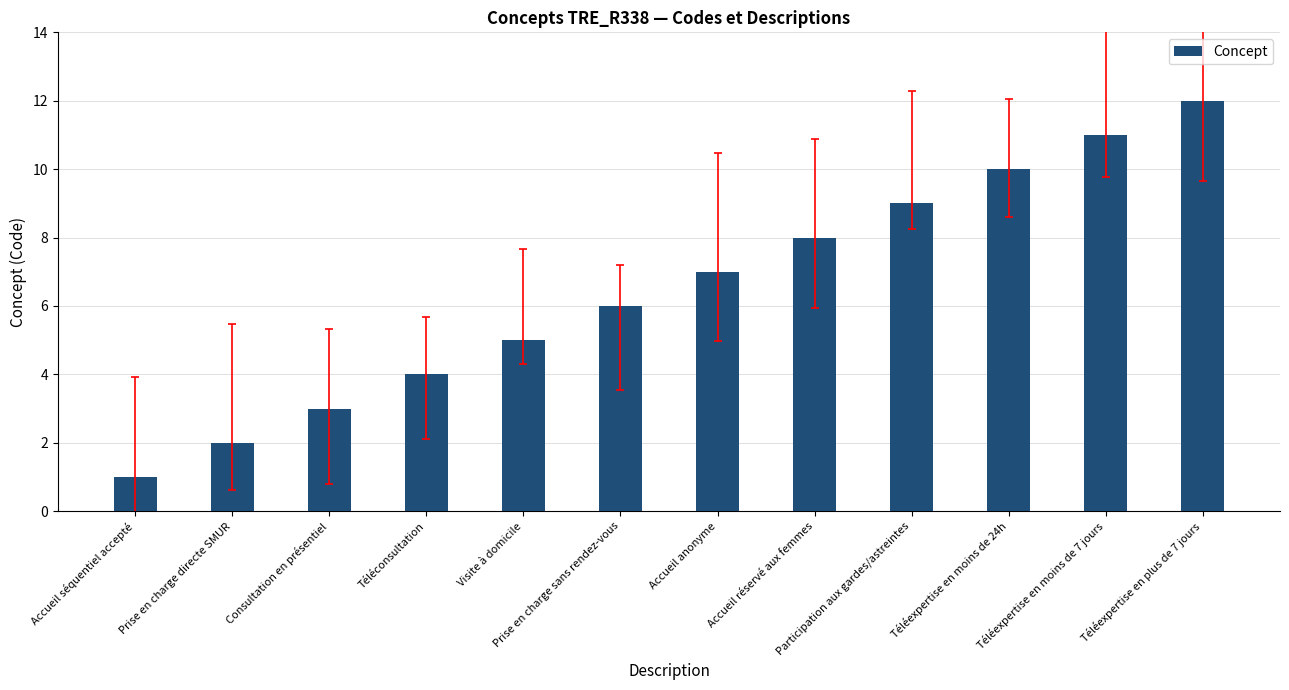

List the labels in order of value, smallest first.

Accueil séquentiel accepté, Prise en charge directe SMUR, Consultation en présentiel, Téléconsultation, Visite à domicile, Prise en charge sans rendez-vous, Accueil anonyme, Accueil réservé aux femmes, Participation aux gardes/astreintes, Téléexpertise en moins de 24h, Téléexpertise en moins de 7 jours, Téléexpertise en plus de 7 jours